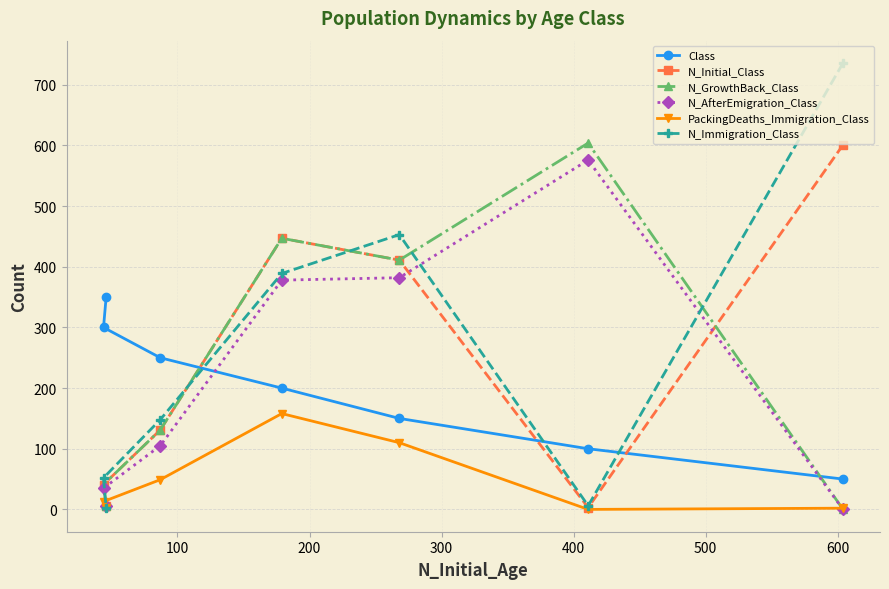

How many times do N_GrowthBack_Class and PackingDeaths_Immigration_Class cross each other?

1